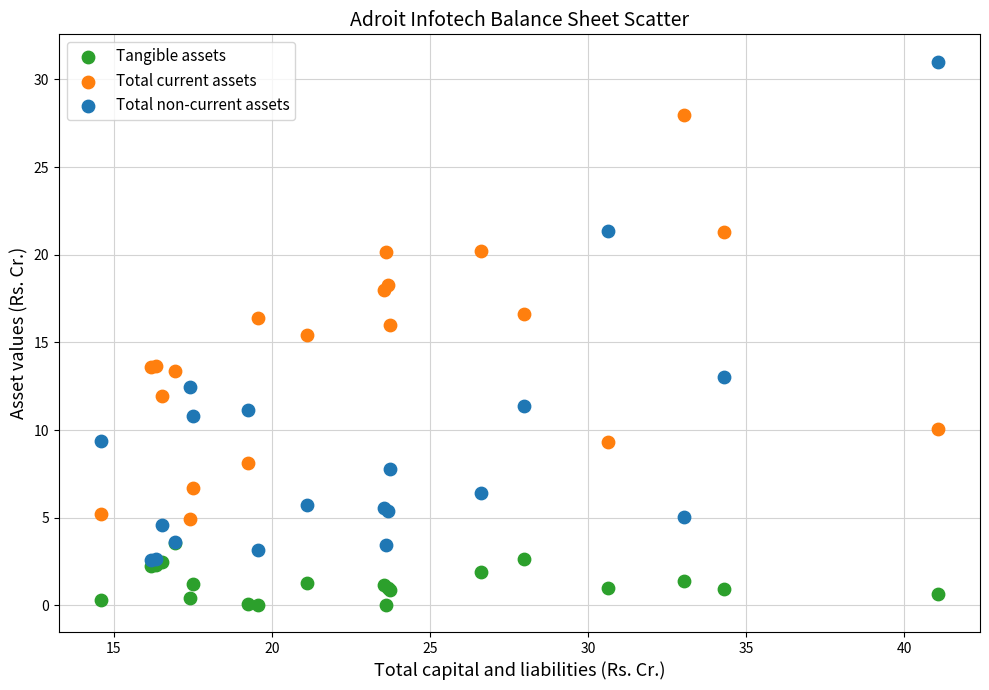

What are all the series names shown in the legend?

Tangible assets, Total current assets, Total non-current assets